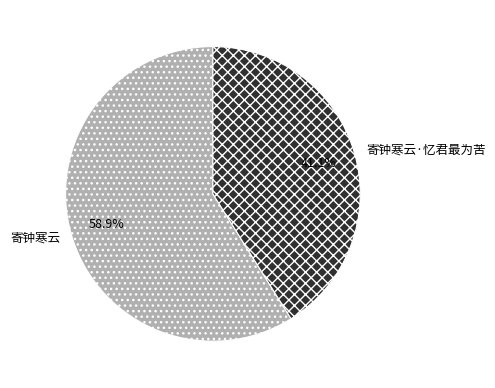

To the nearest percent, what is the average slice percentage?

50%